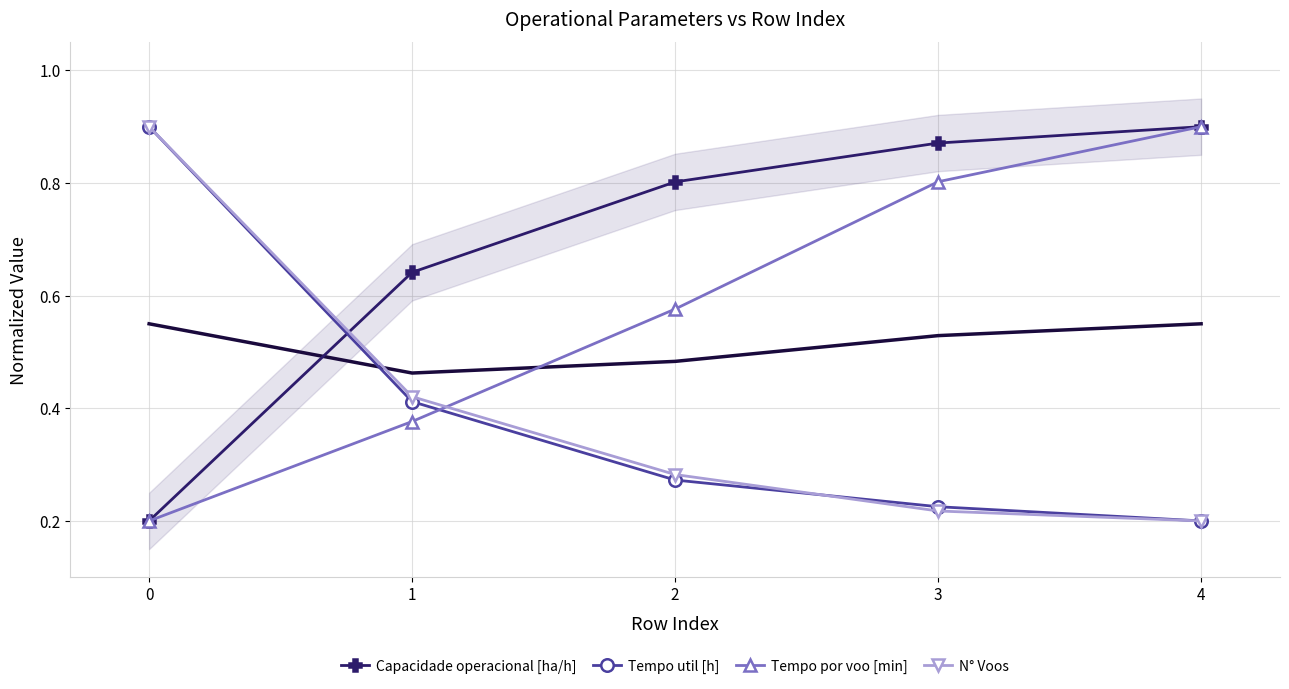

The Tempo util [h] series shows 0.4 at 3. True or false?

False